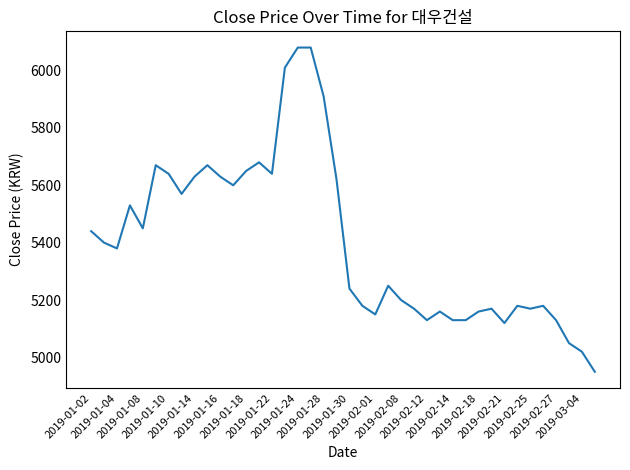

What is the greatest value displayed?

6080